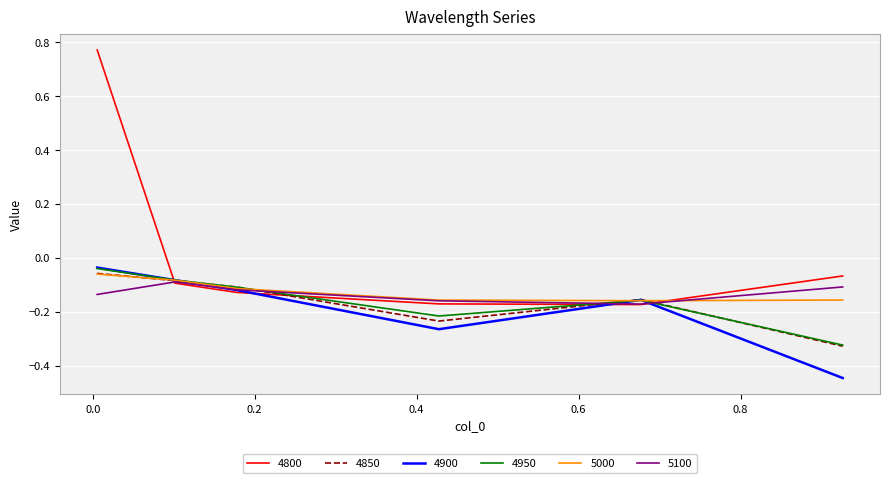

Which series has the largest total across all categories?

4800